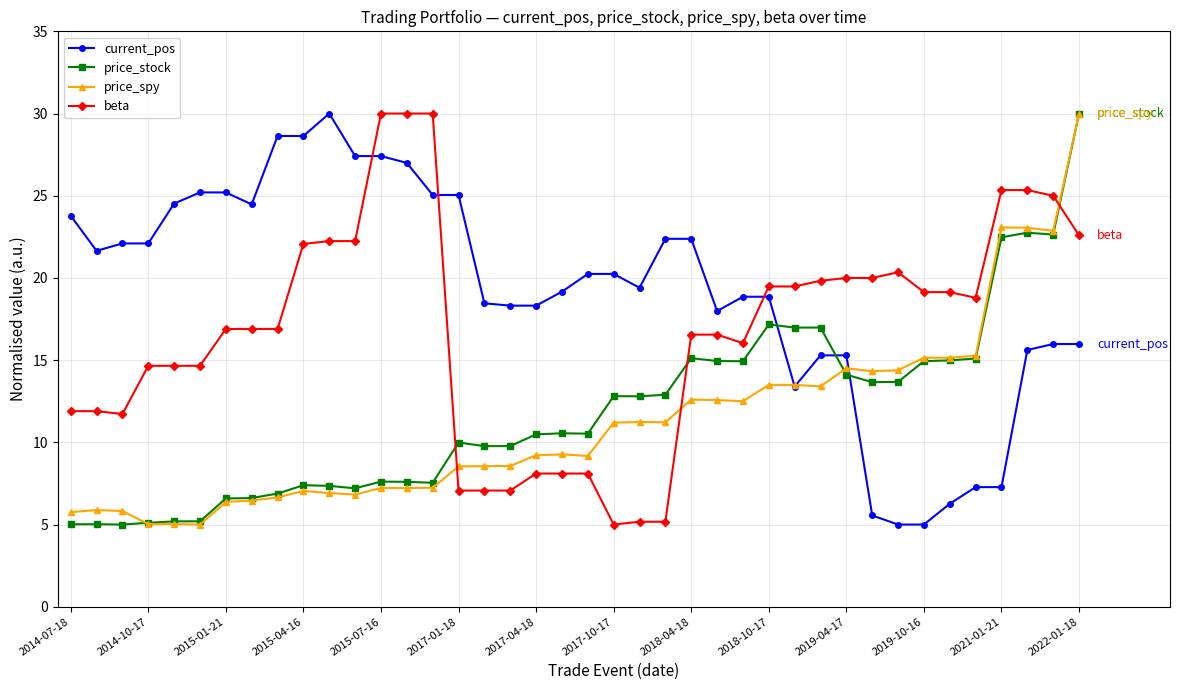

What is the value of the price_stock point at the 5th from the left?

5.2